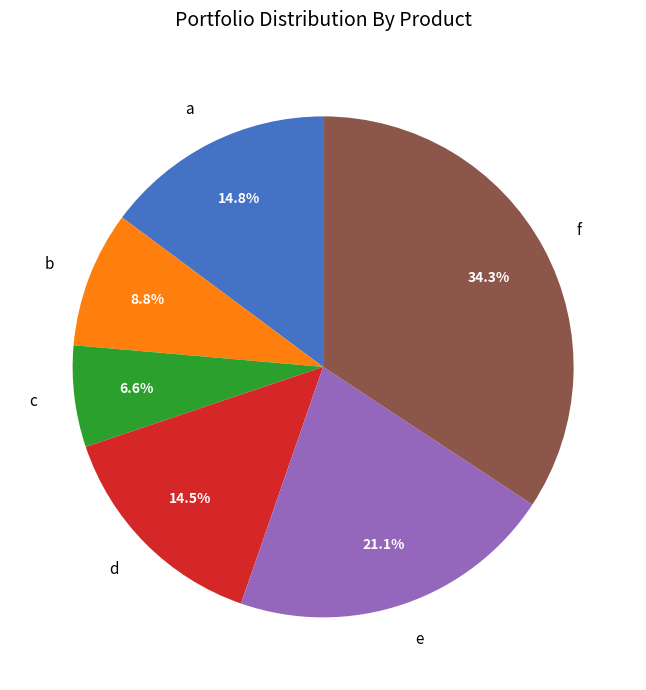

How many segments does this pie chart have?

6